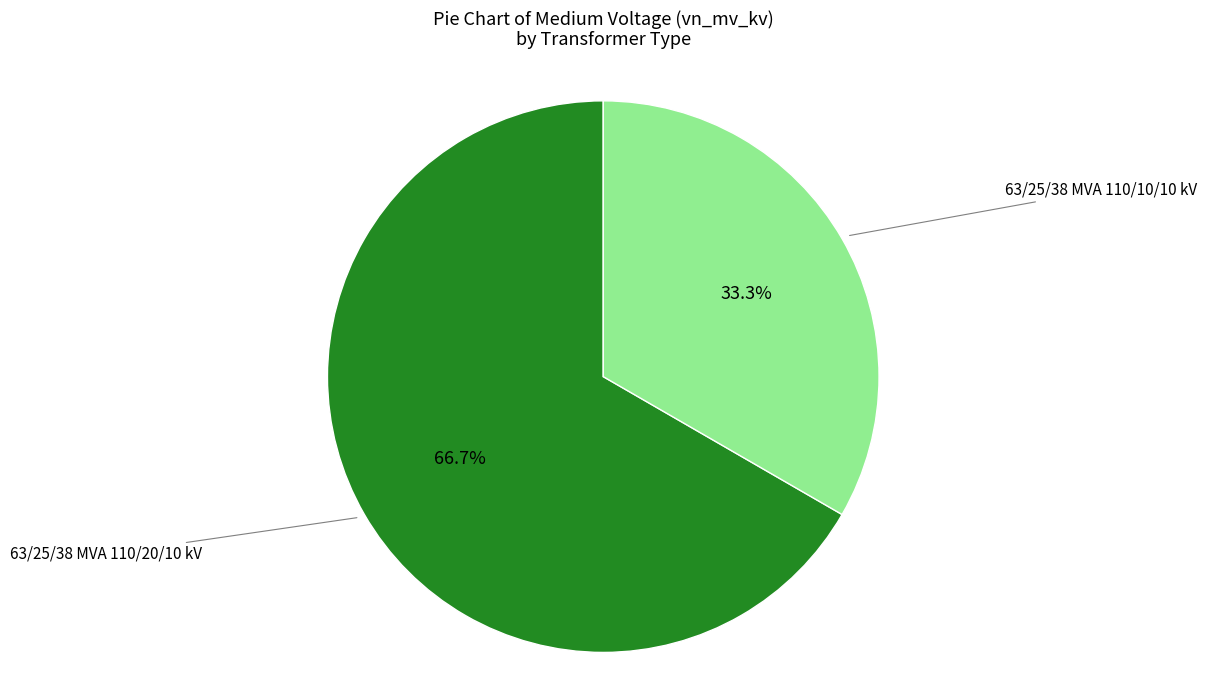

Does any single category account for the majority?

Yes